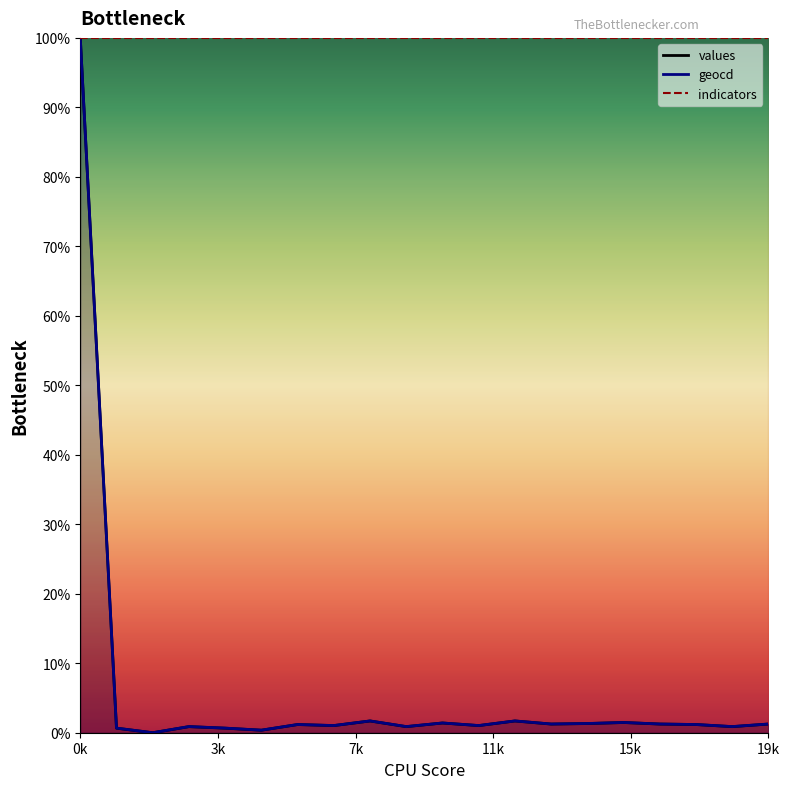

In values, how many points are lower than both neighbors (excluding endpoints)?

7